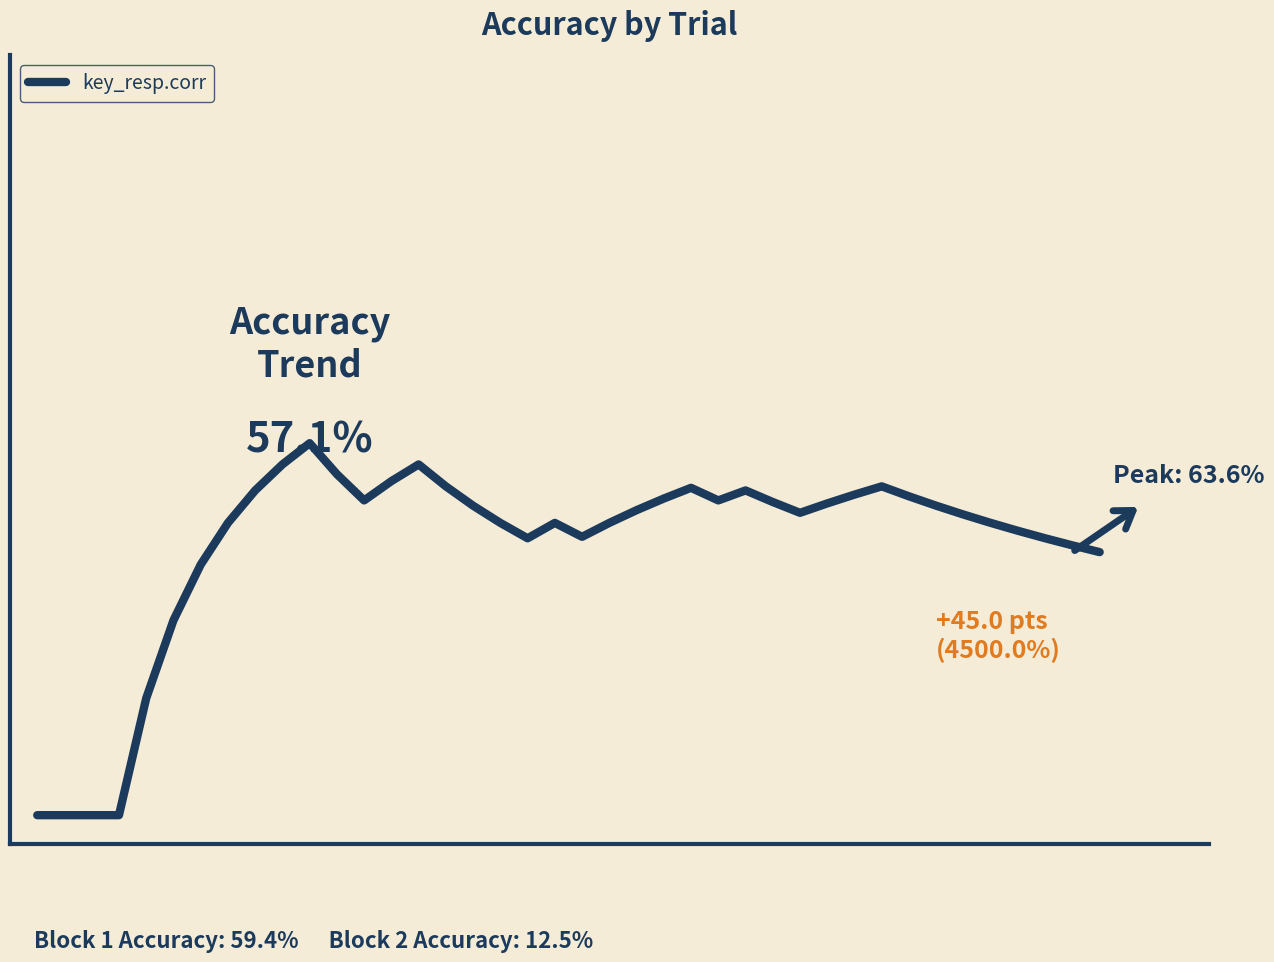

Does the chart display data point markers on the line(s)?

No